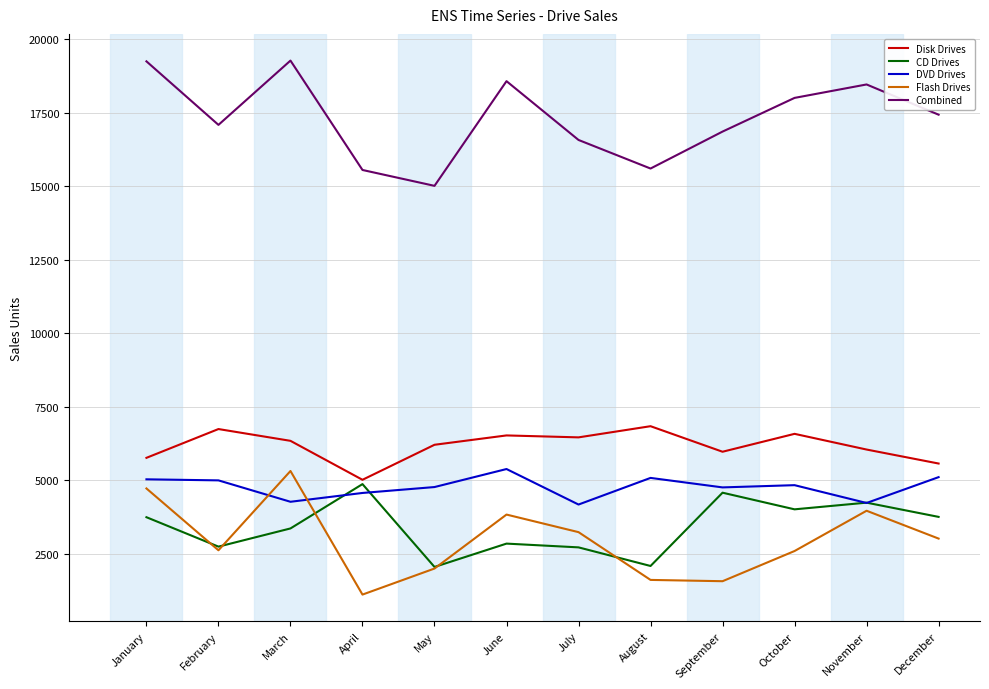

True or false: Flash Drives has more than 0 points higher than both neighbors.

True